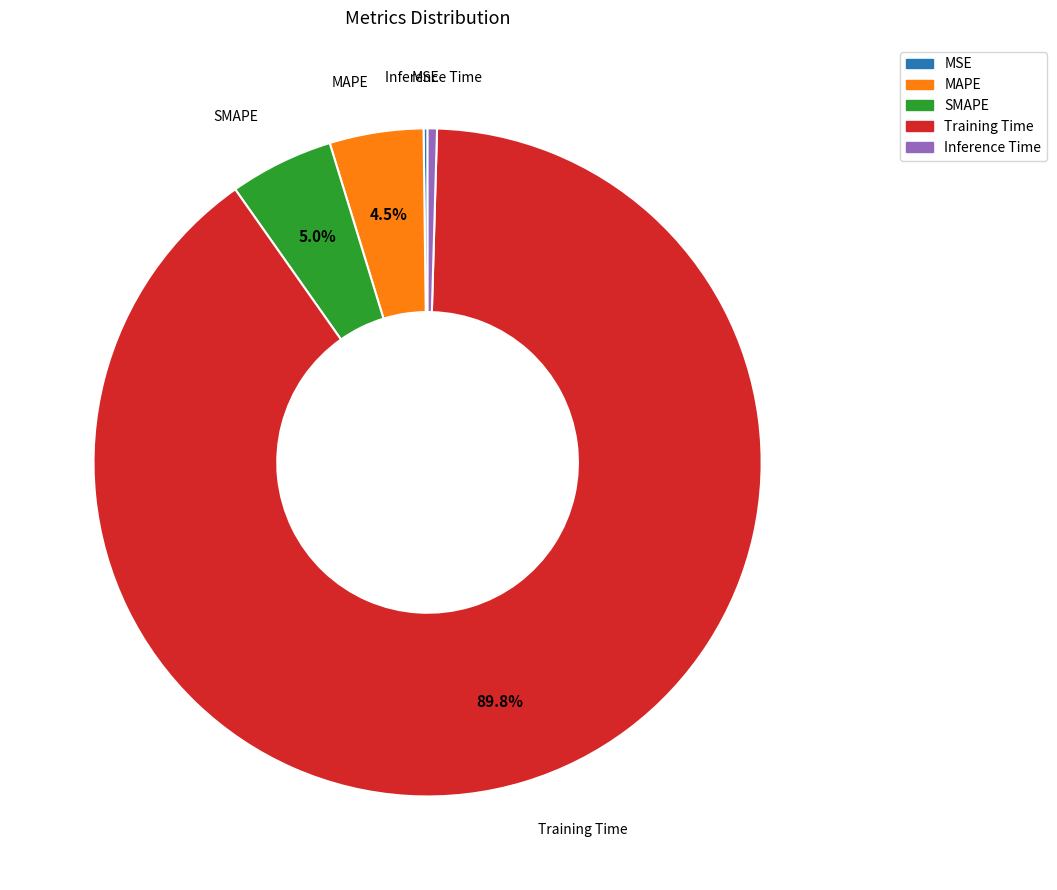

Which slice is the largest?

Training Time